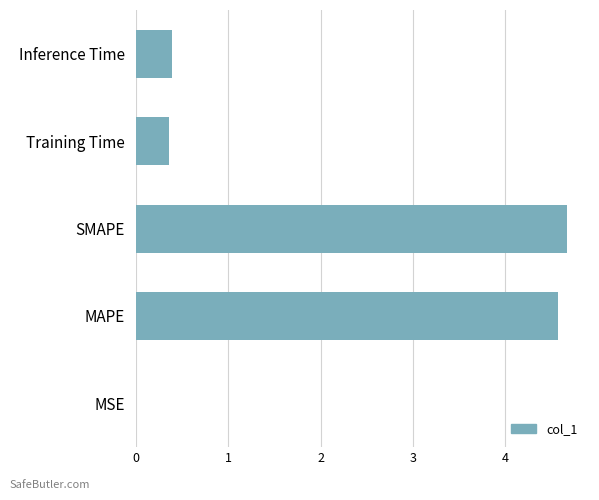

What is the change in value from SMAPE to Training Time?

-4.3